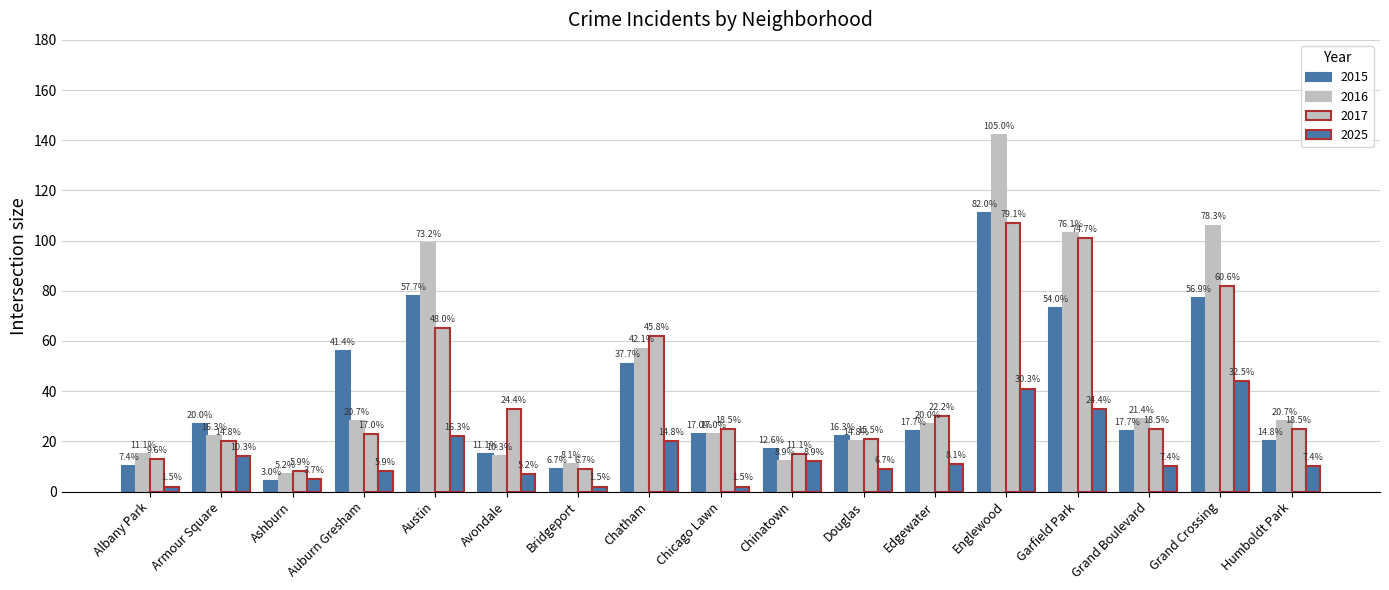

What is the sum of the 2025 values at Austin and Edgewater?

33